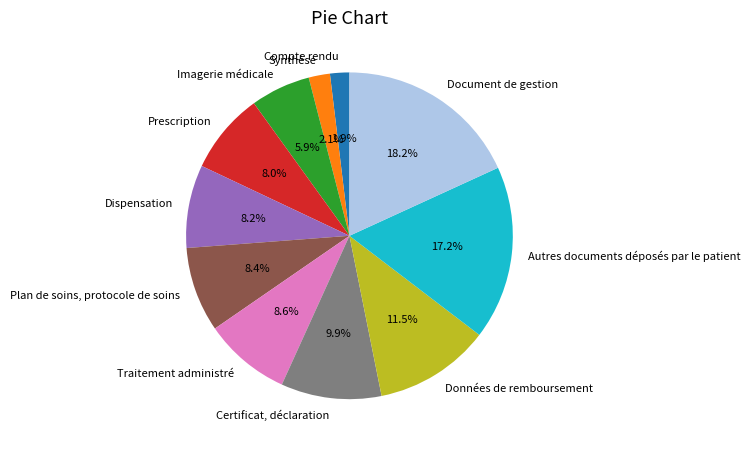

Is there any slice that represents more than half of the pie?

No